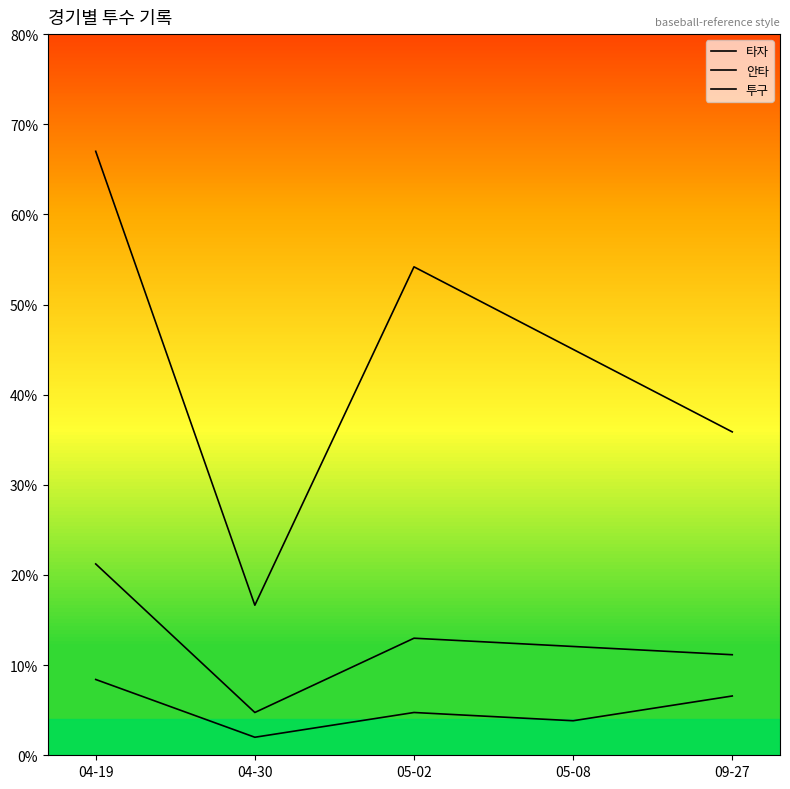

What position from the left is 04-30?

2